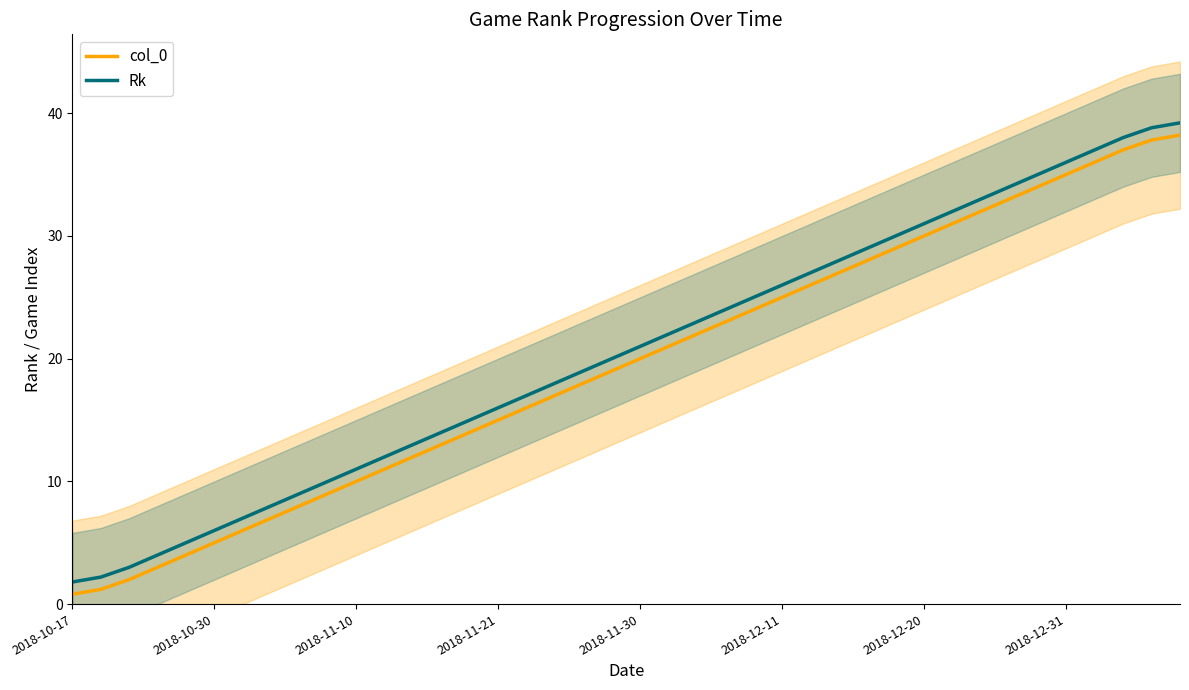

True or false: col_0 and Rk intersect in this chart.

False